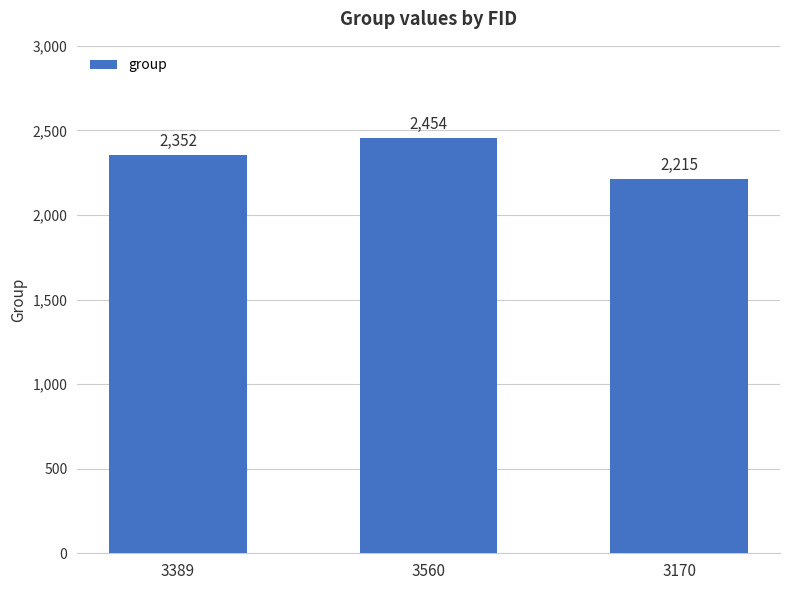

What is the difference between the second highest and minimum values?

137